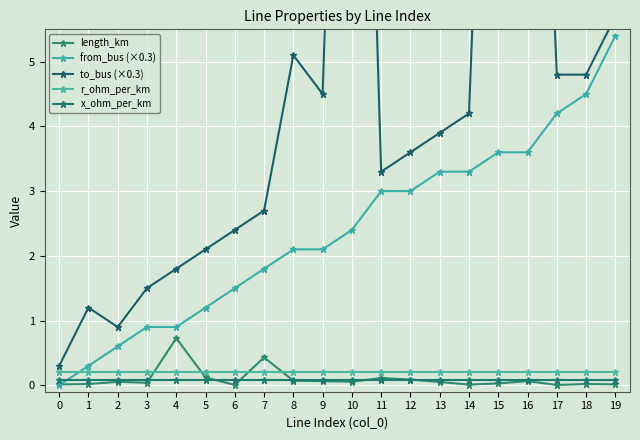

Rank the categories by length_km value from lowest to highest.

17, 6, 14, 0, 19, 1, 18, 15, 3, 13, 2, 10, 9, 16, 8, 12, 11, 5, 7, 4